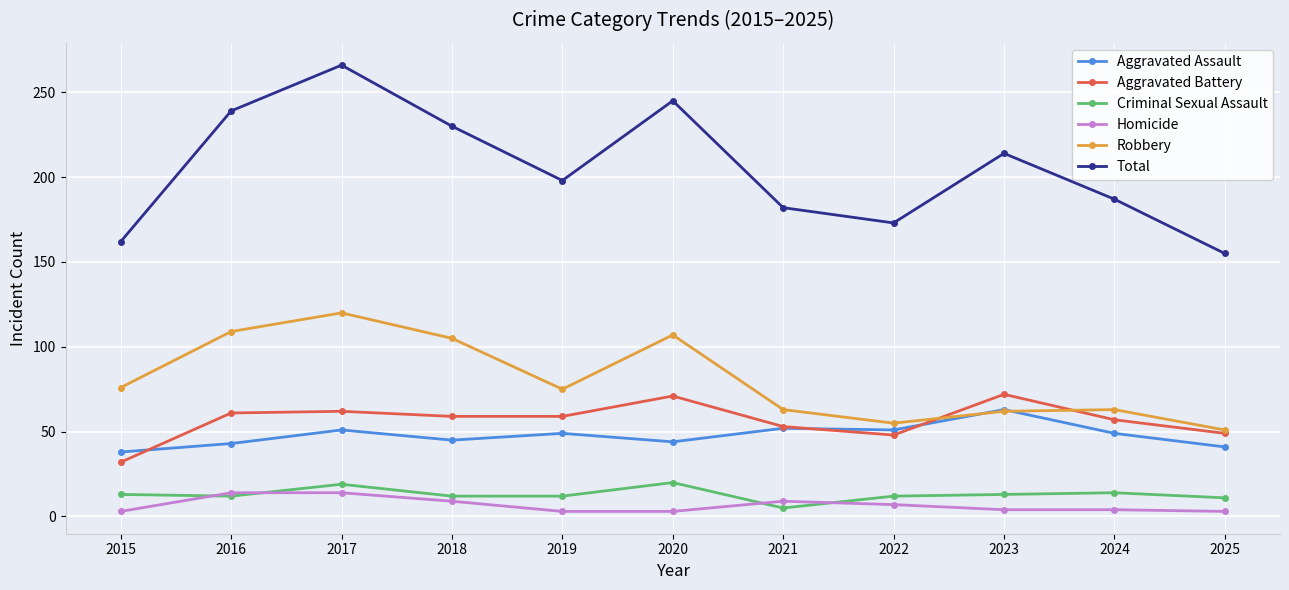

True or false: Total and Robbery cross at least once.

False